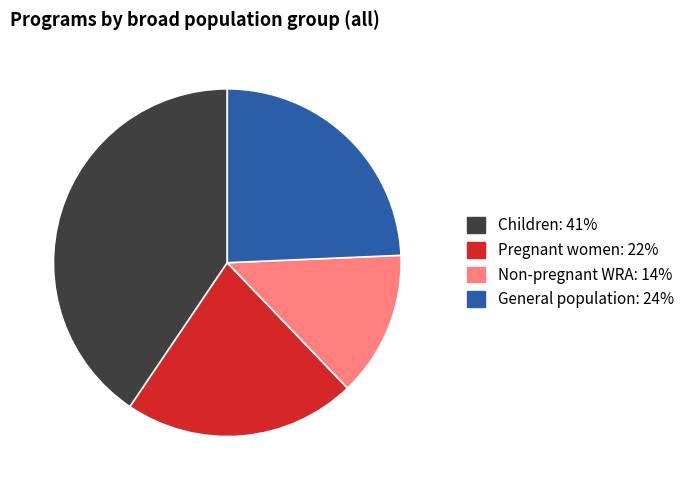

Is there a majority slice in this chart?

No